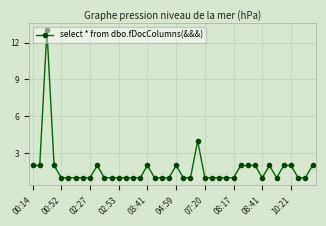

What is the greatest value displayed?

13